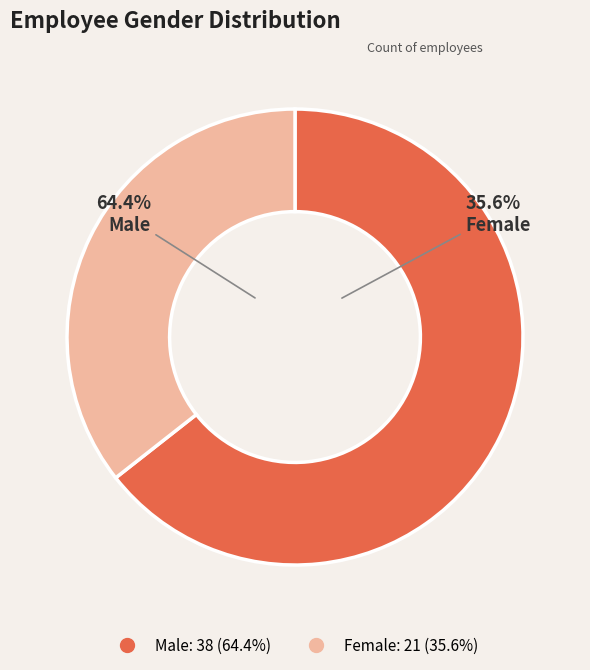

What percentage is the M slice, to the nearest percent?

64%